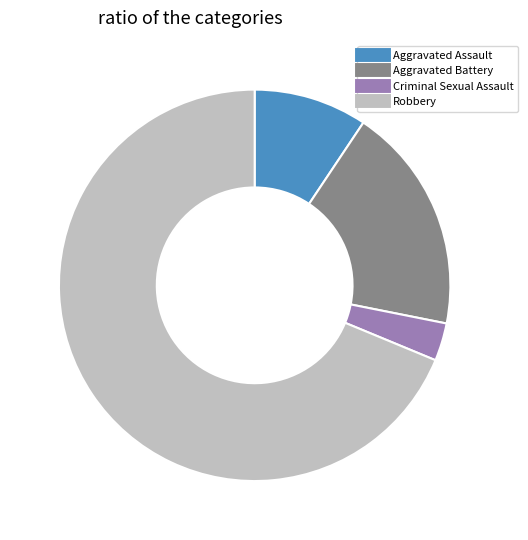

Is it true that Aggravated Assault is 1% of the pie?

False